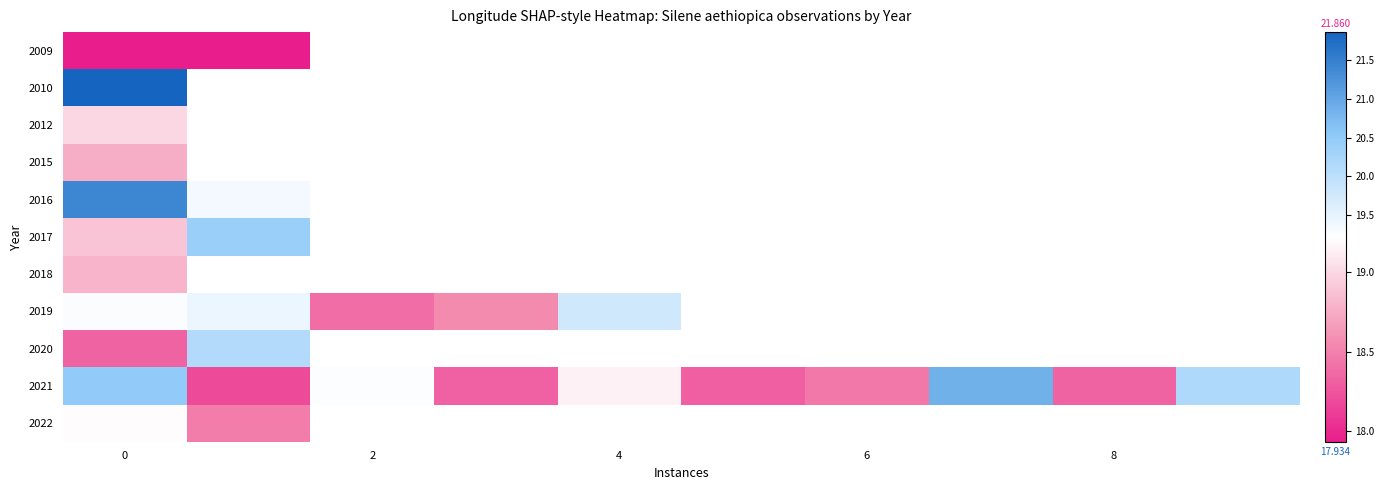

List the series in order of their peak value, highest first.

2010, 2016, 2021, 2017, 2020, 2019, 2022, 2012, 2018, 2015, 2009